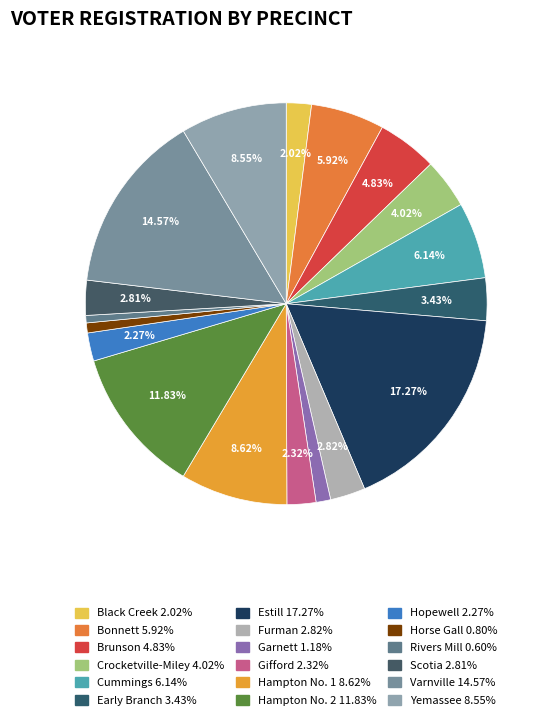

To the nearest percent, what is the difference between the largest and smallest slice percentages?

17%